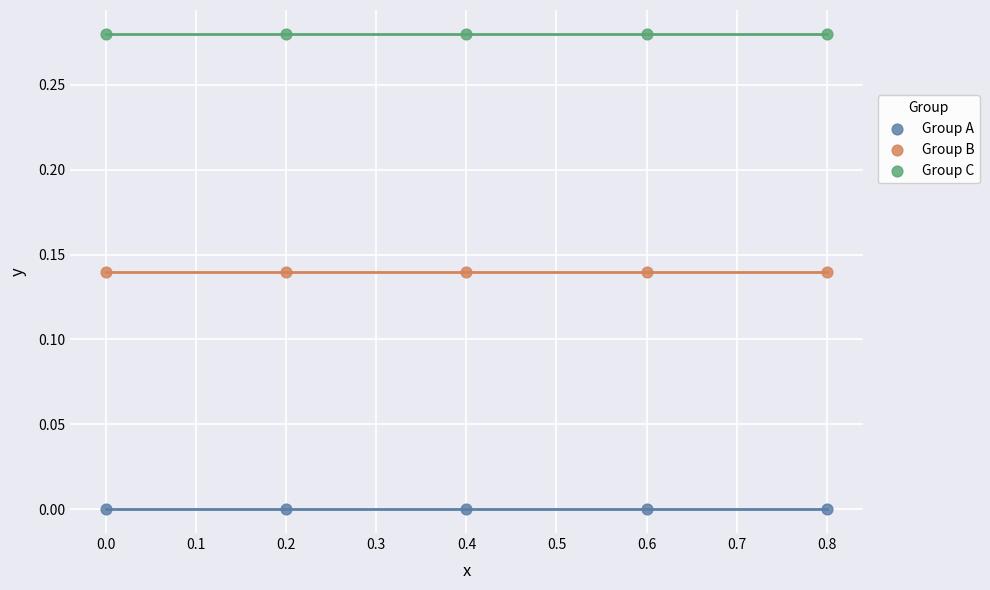

Which series reaches the minimum Y coordinate?

Group A